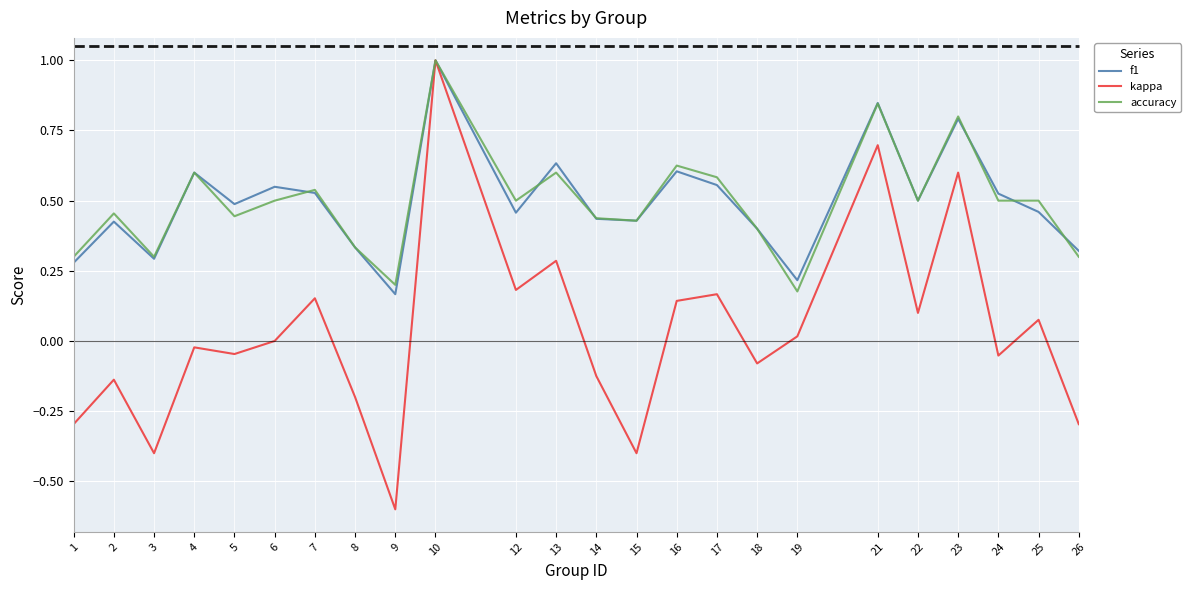

Where is the first local minimum for f1?

3